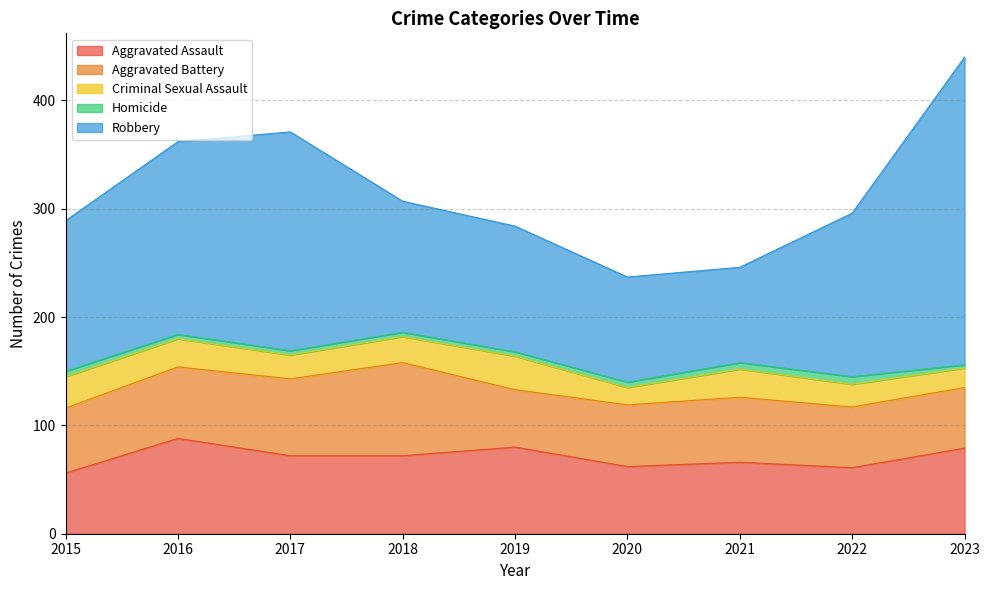

The value of Criminal Sexual Assault at 2016 is 26. True or false?

True